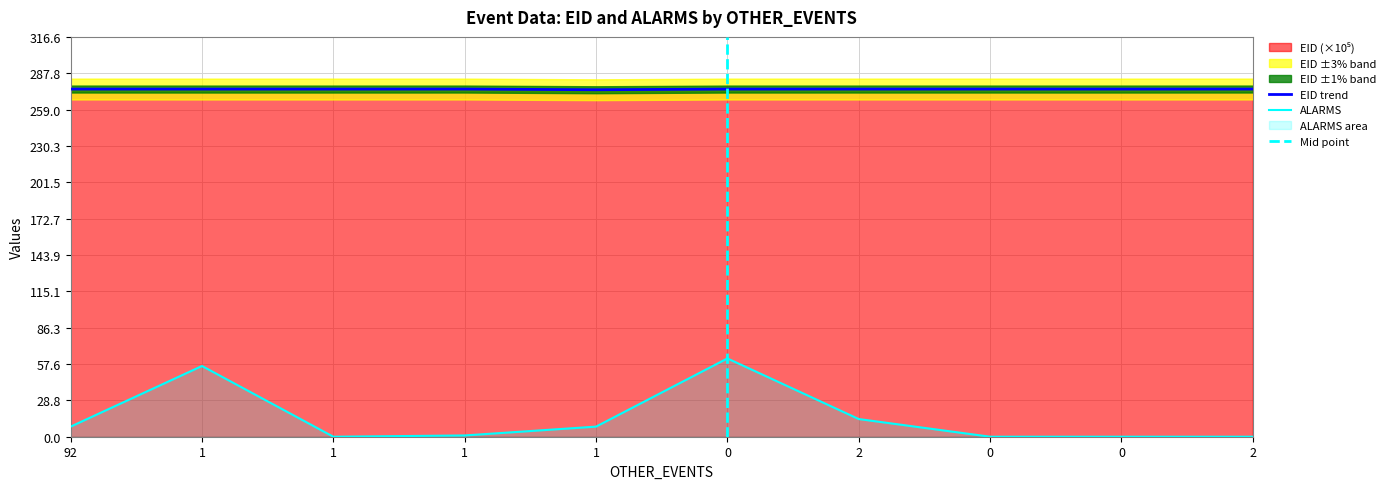

At which category does the chart reach its minimum across all series?

1